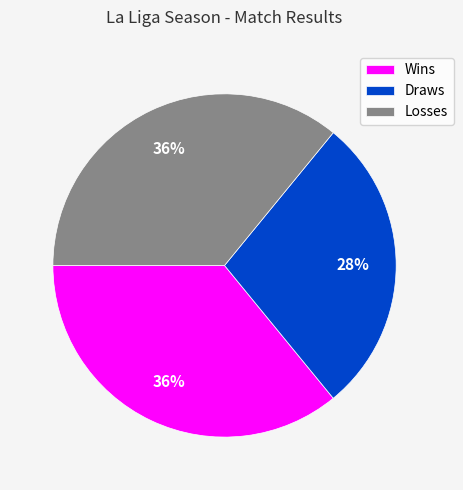

How many slices are in this pie chart?

3